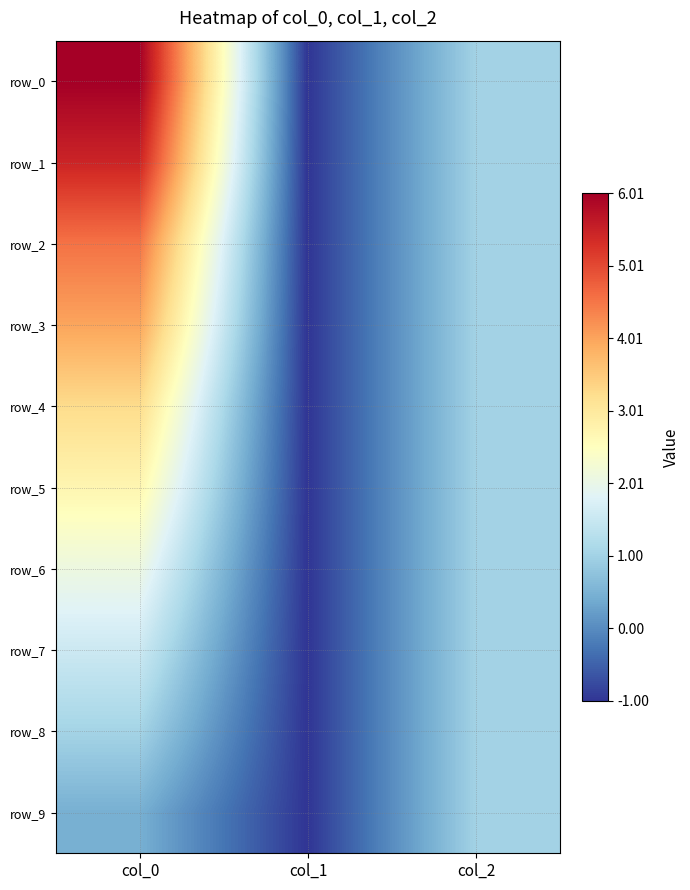

Which category has the highest value in the row_4 series?

col_0